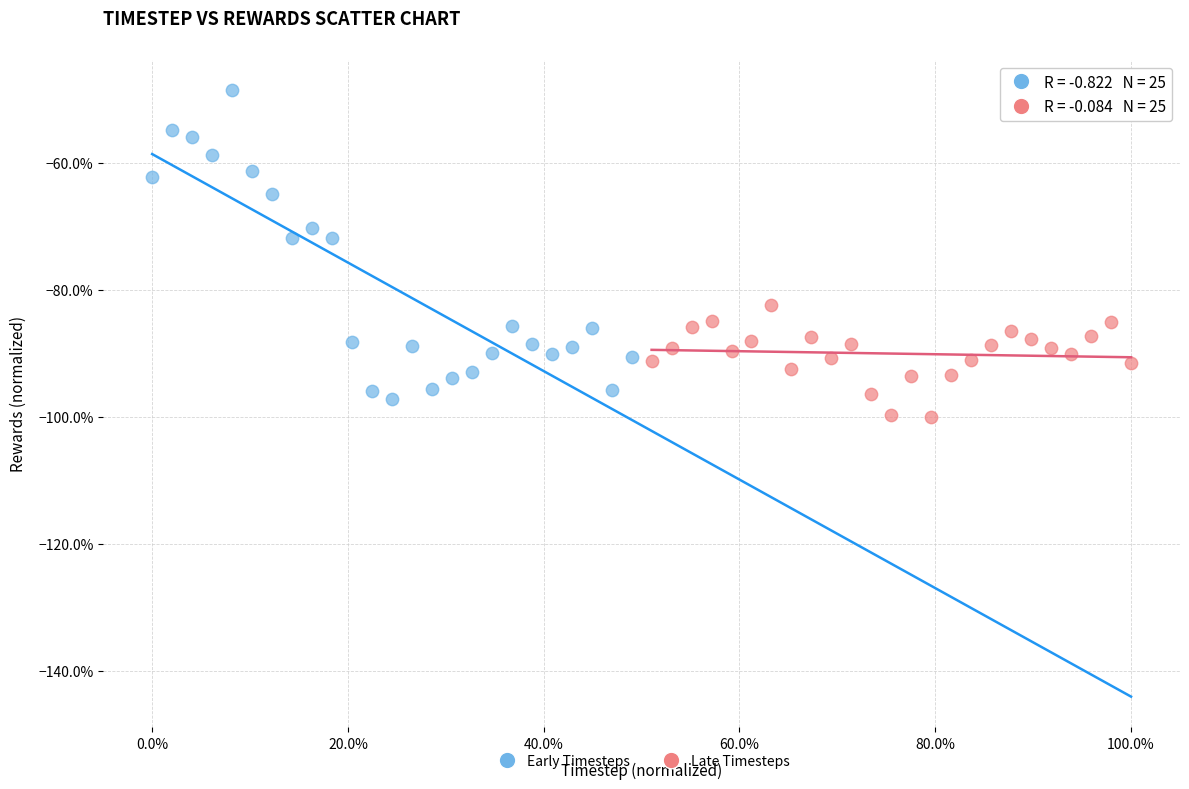

What are all the series names shown in the legend?

Early Timesteps, Late Timesteps